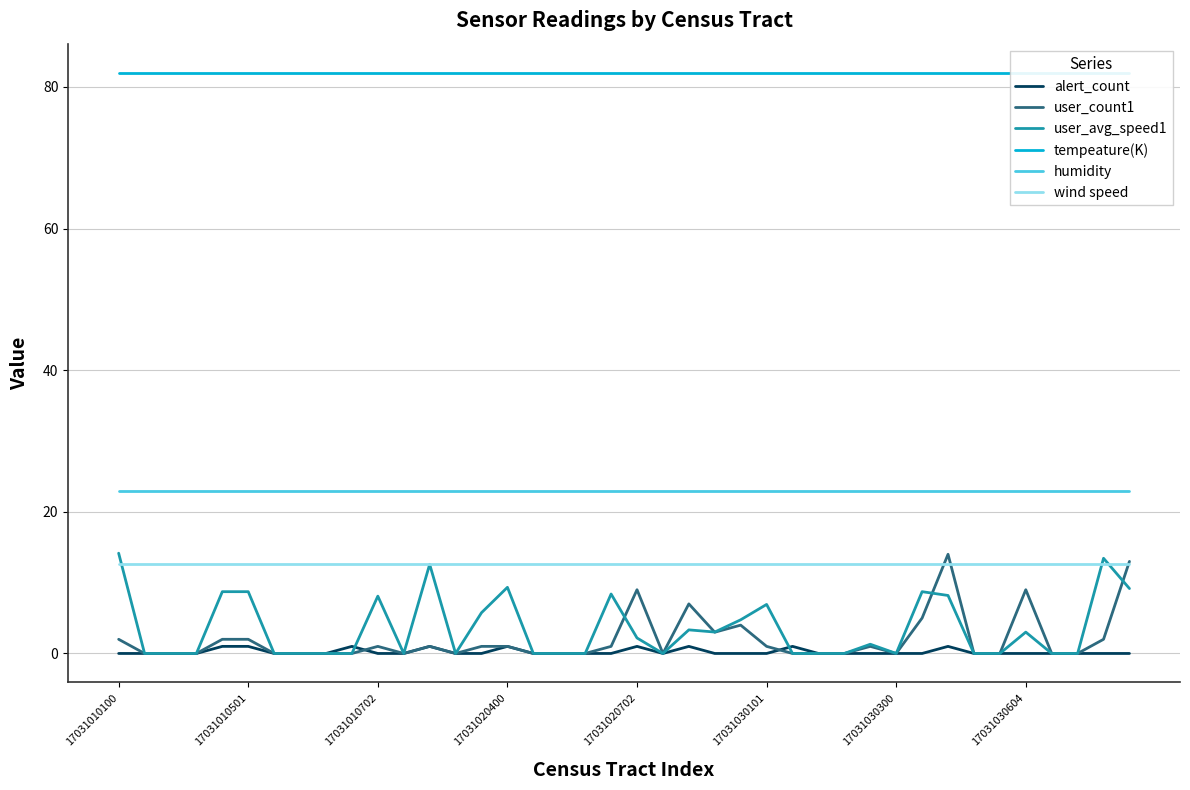

The value of user_avg_speed1 at 17031030101 is 6.9. True or false?

True